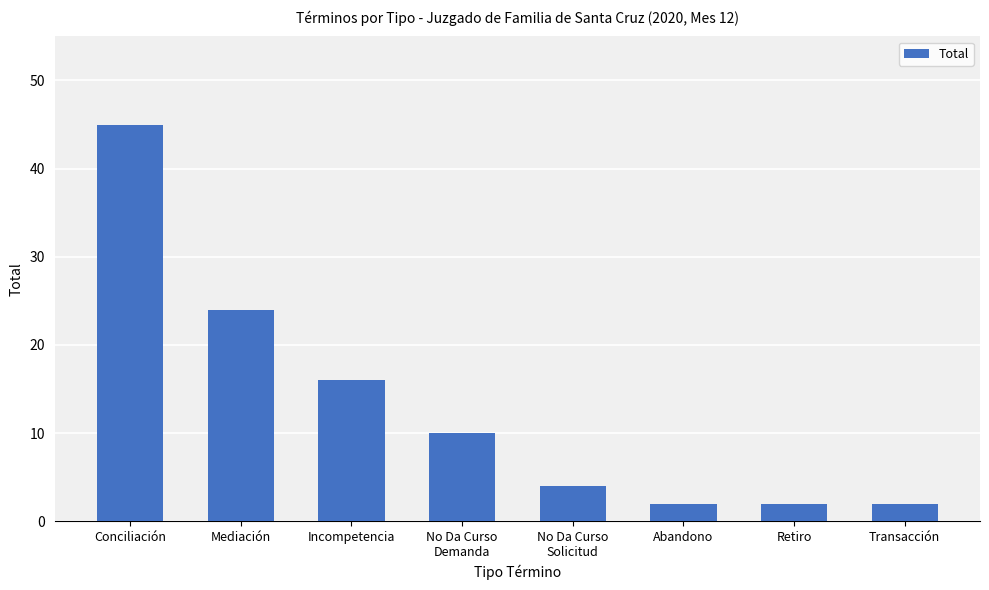

The chart shows a value of 2 at Abandono. True or false?

True